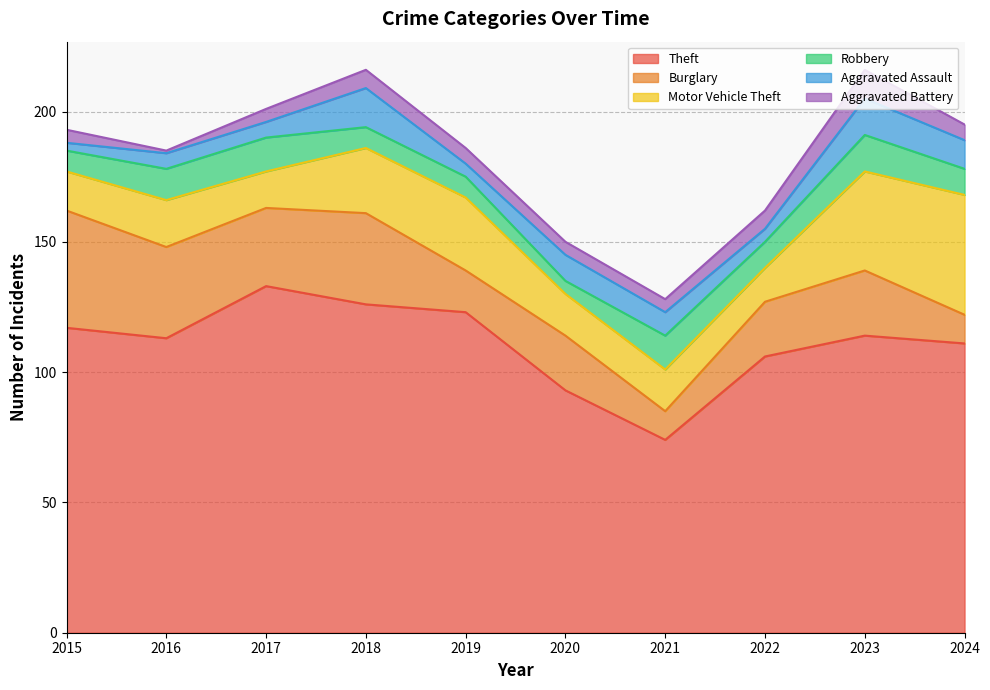

Is the value of Aggravated Assault at 2023 greater than the value of Aggravated Battery at 2017?

Yes